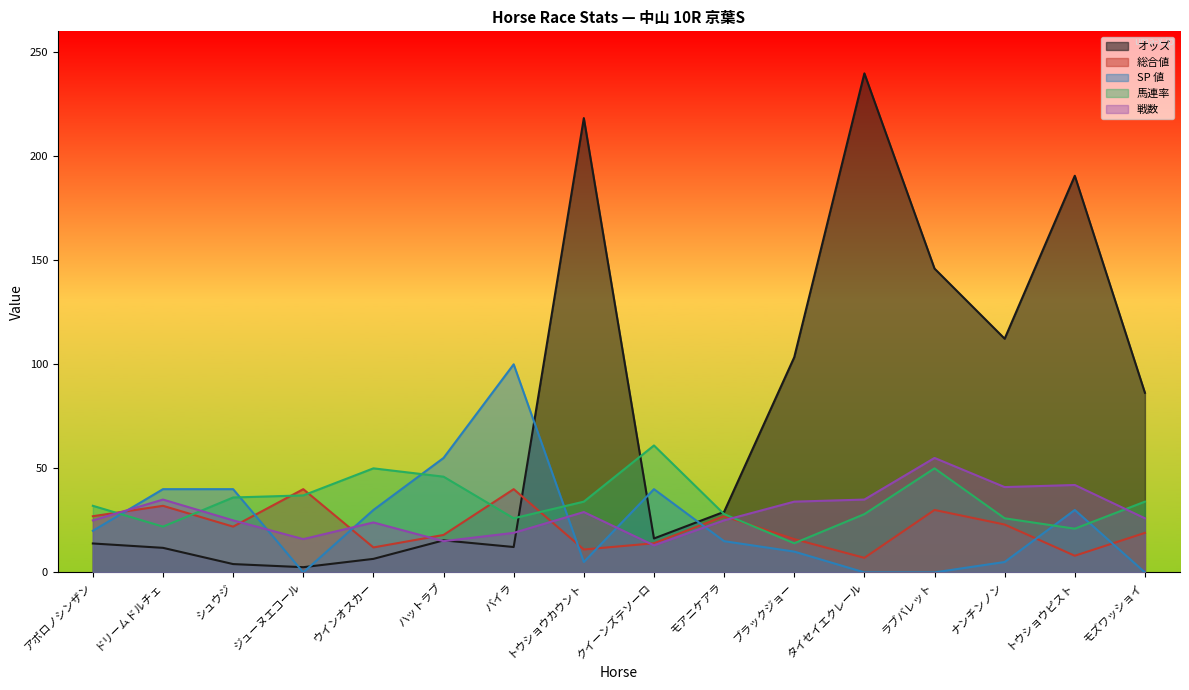

What is the total value across all series at トウショウピスト?

291.6